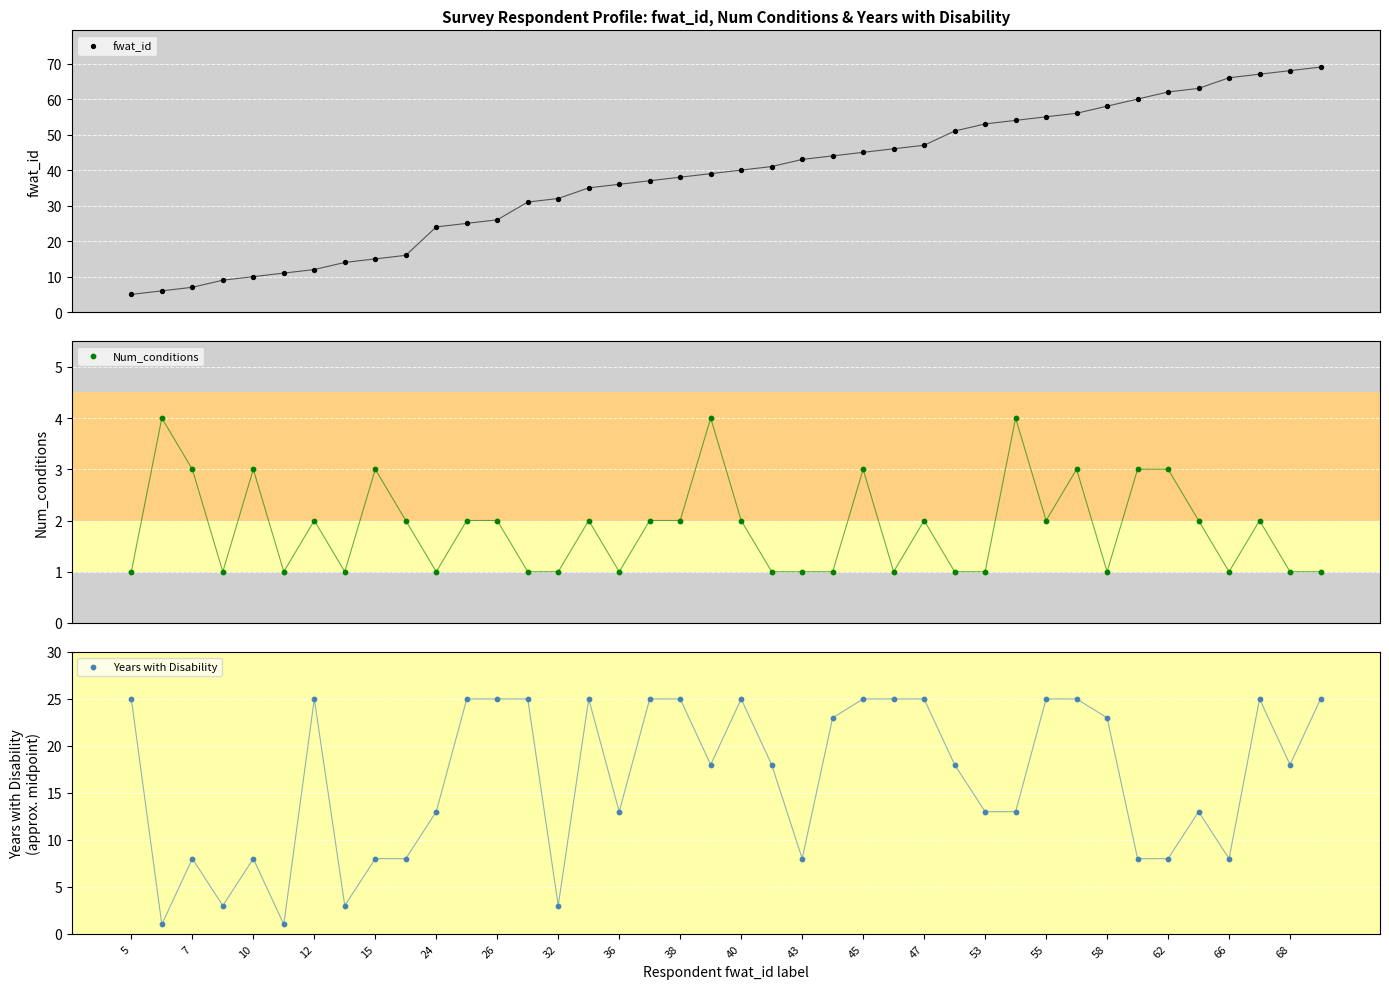

Which series has the largest total across all categories?

fwat_id